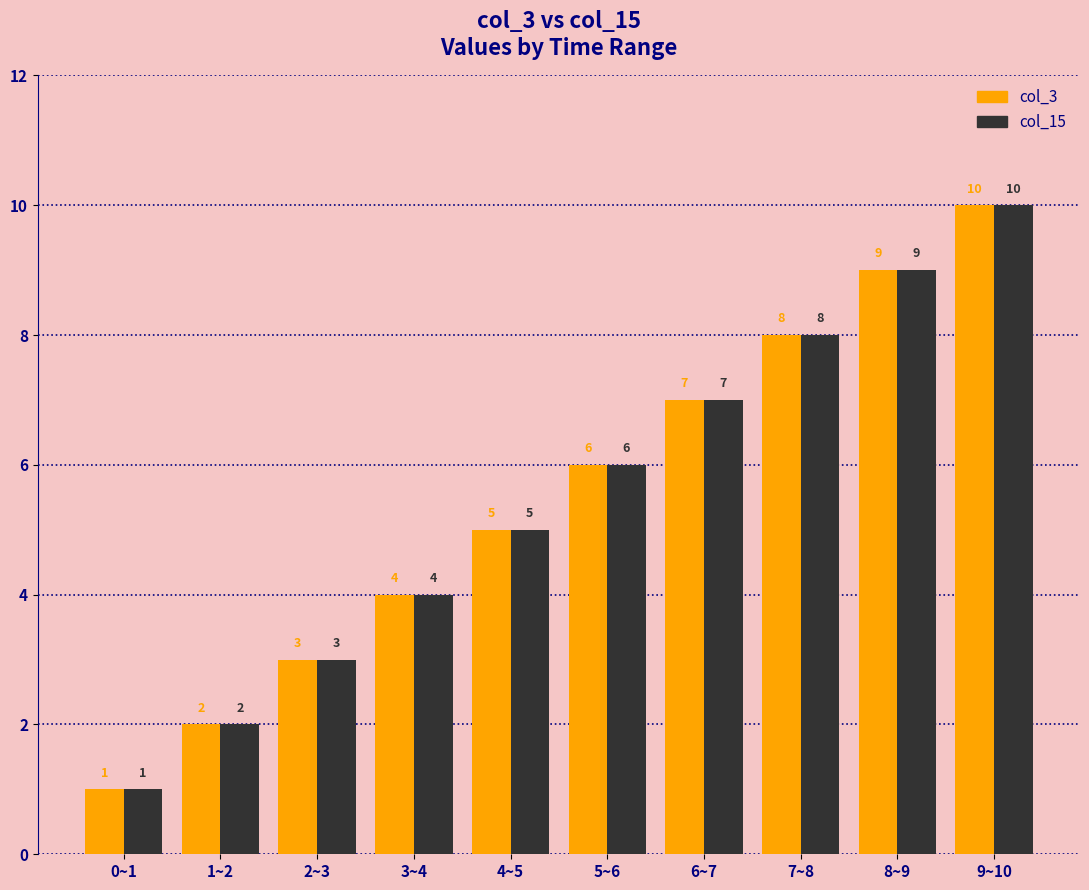

Is the value of col_3 at 6~7 greater than the value of col_15 at 3~4?

Yes